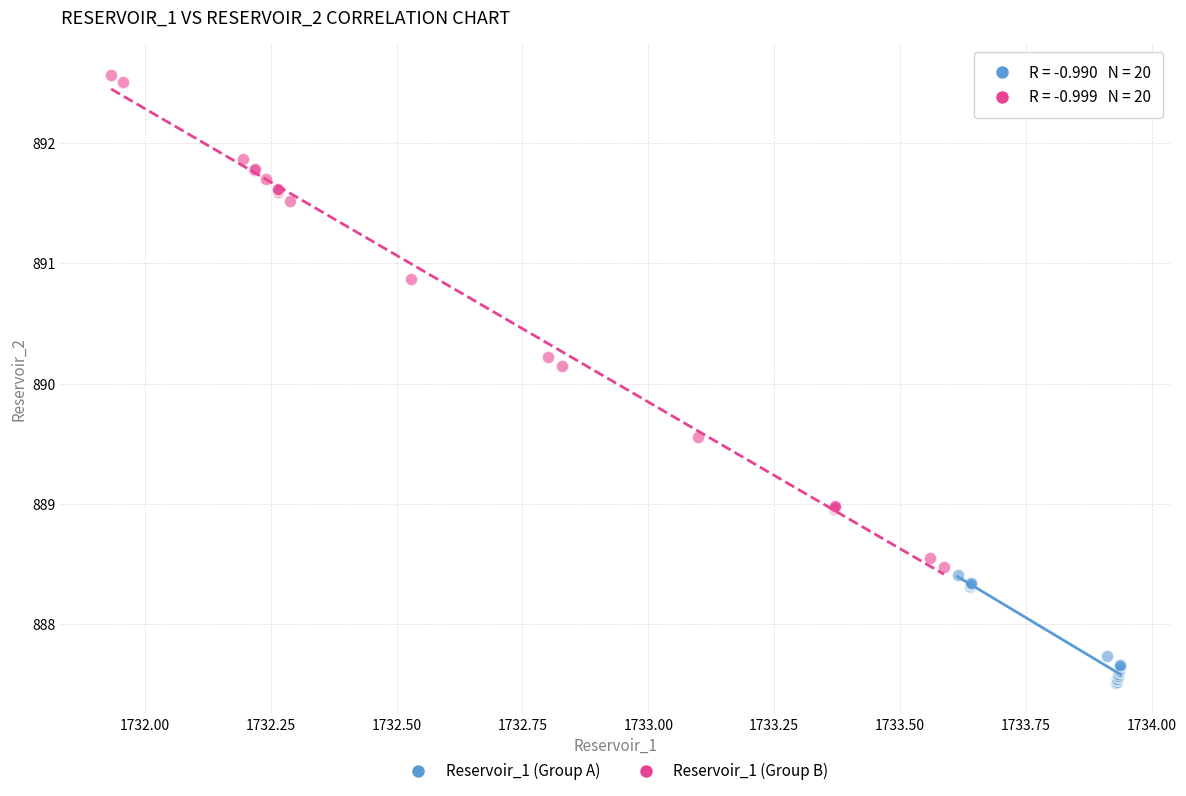

Which series reaches the maximum Y coordinate?

Reservoir_1 (Group B)